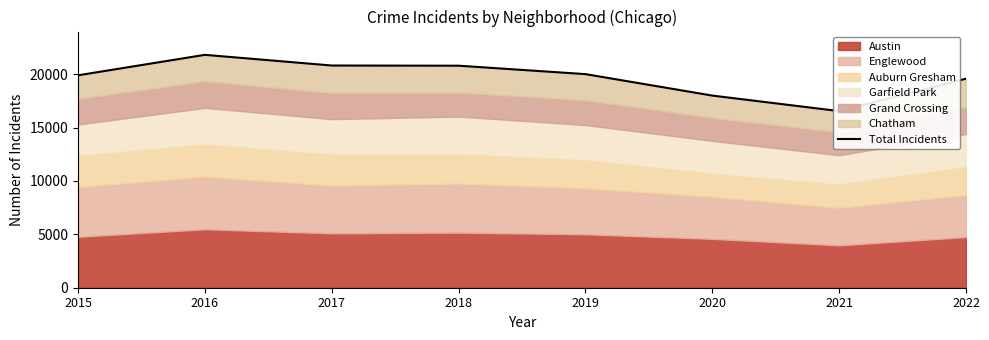

Between 2021 and 2015, which is larger?

2015